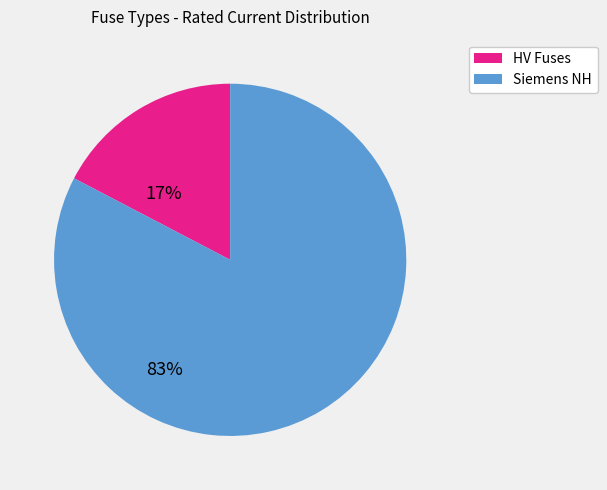

Is there a majority slice in this chart?

Yes